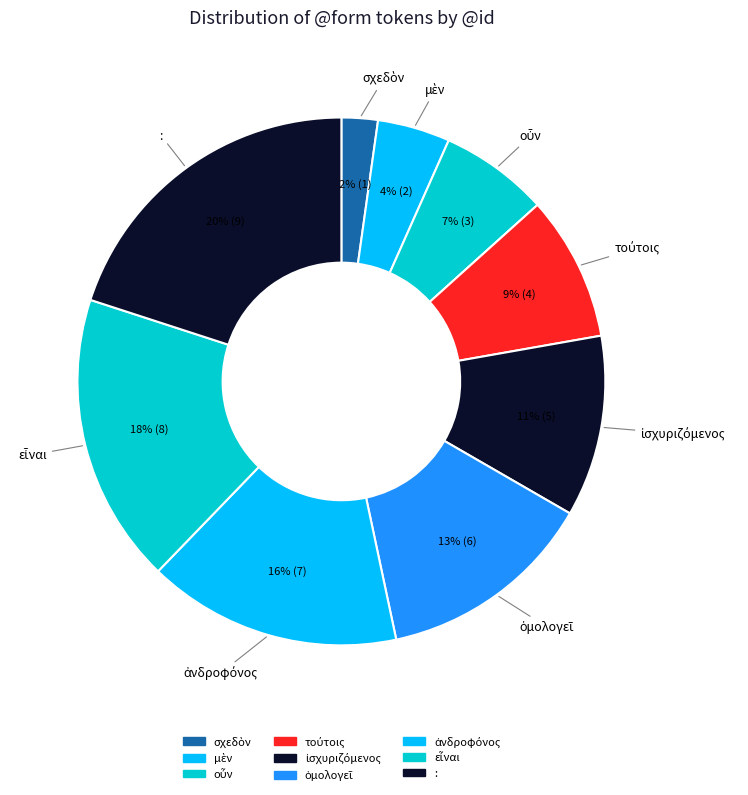

How many segments does this pie chart have?

9